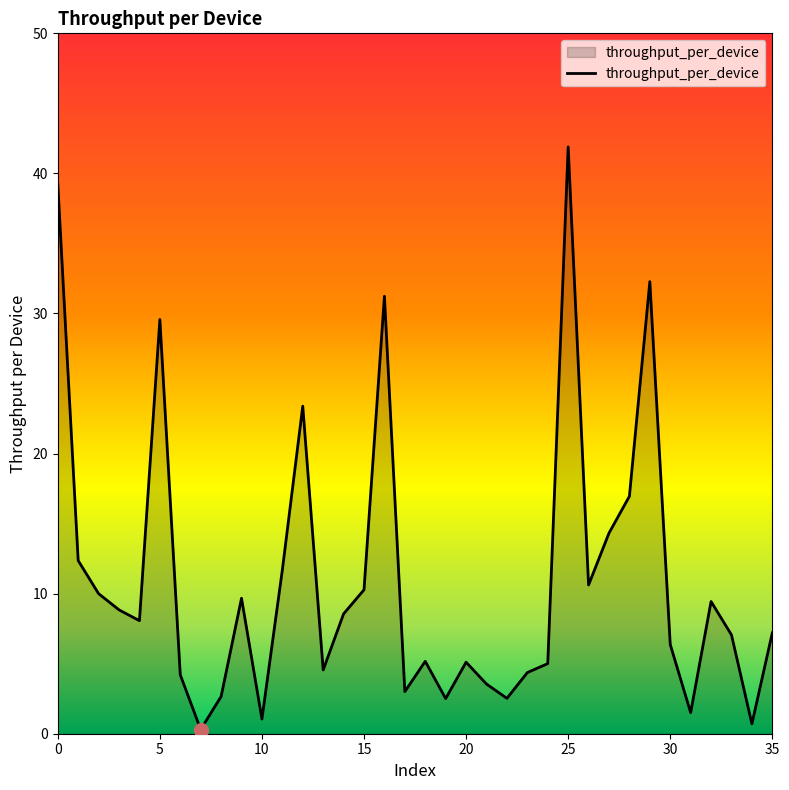

What is the maximum value shown in the chart?

41.9